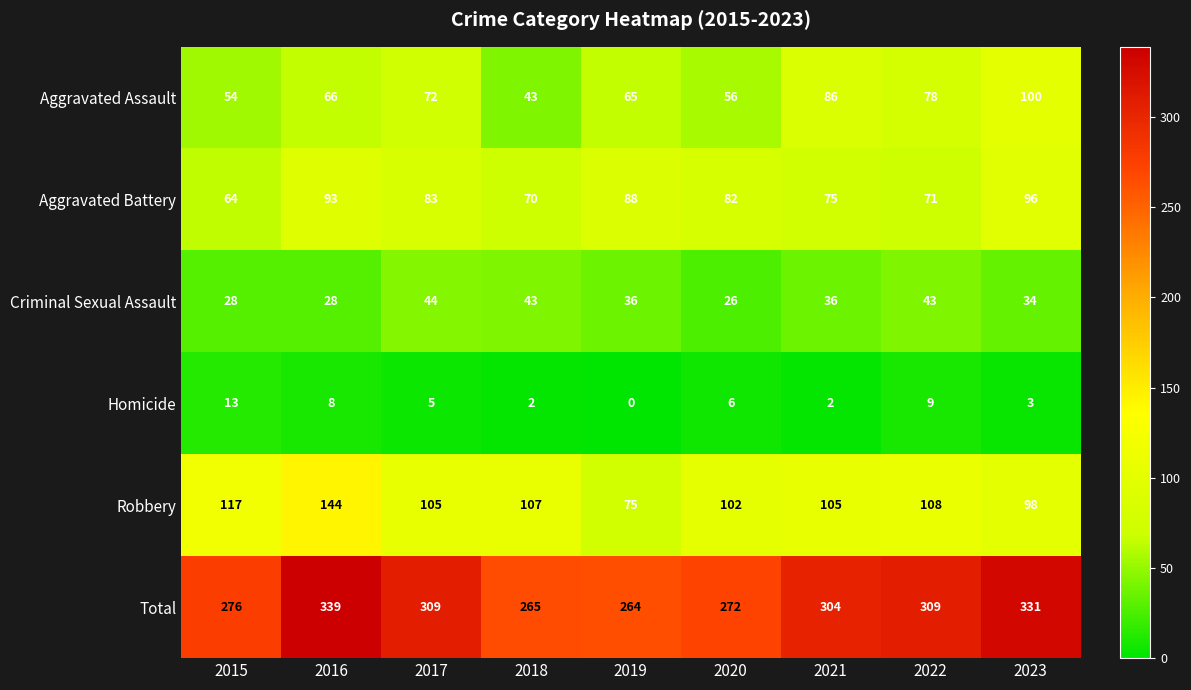

Which category has the lowest value across all series?

2019